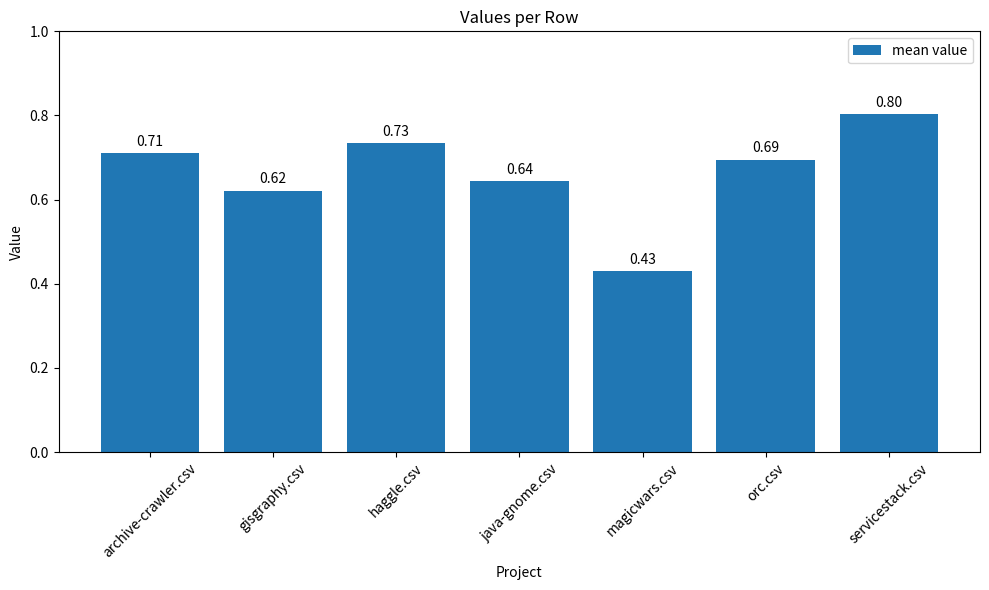

Between servicestack.csv and magicwars.csv, which is larger?

servicestack.csv